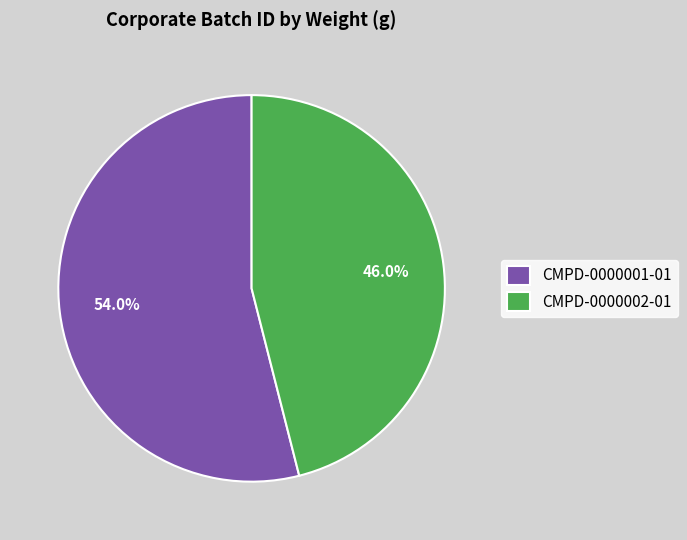

How many segments does this pie chart have?

2